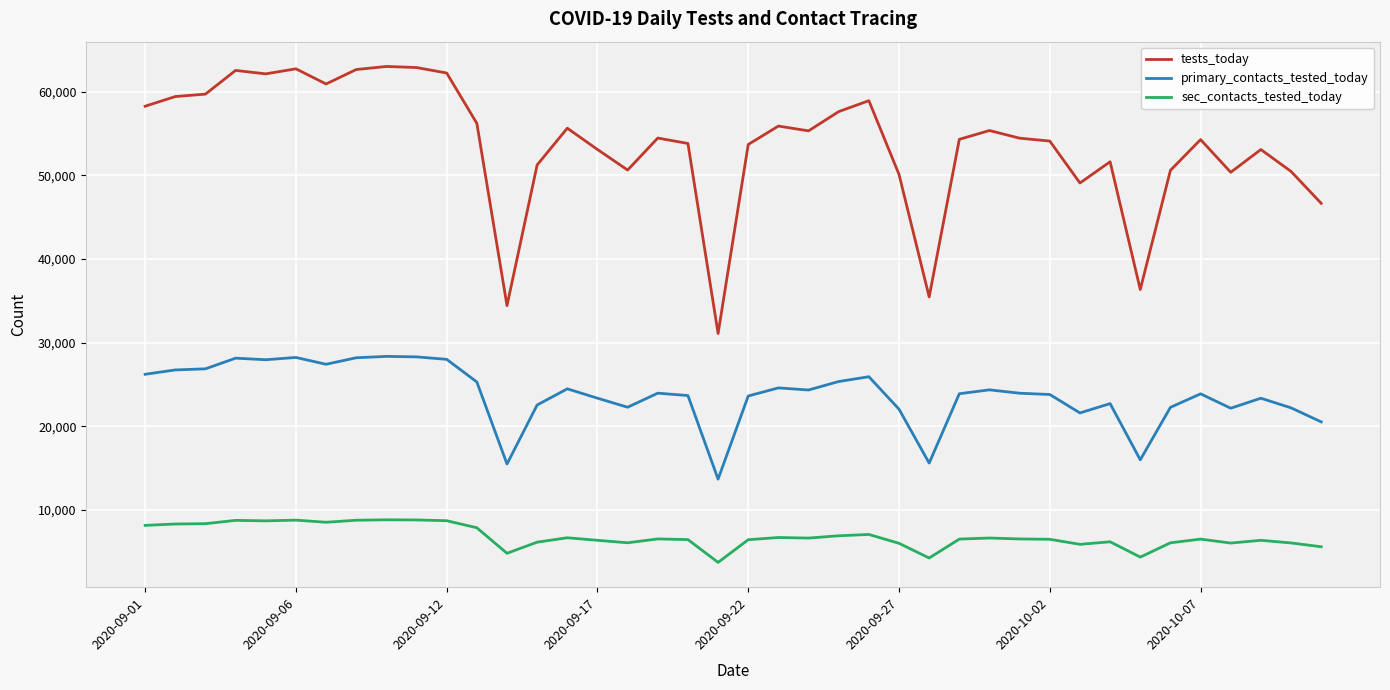

Which series has the widest spread of values?

tests_today